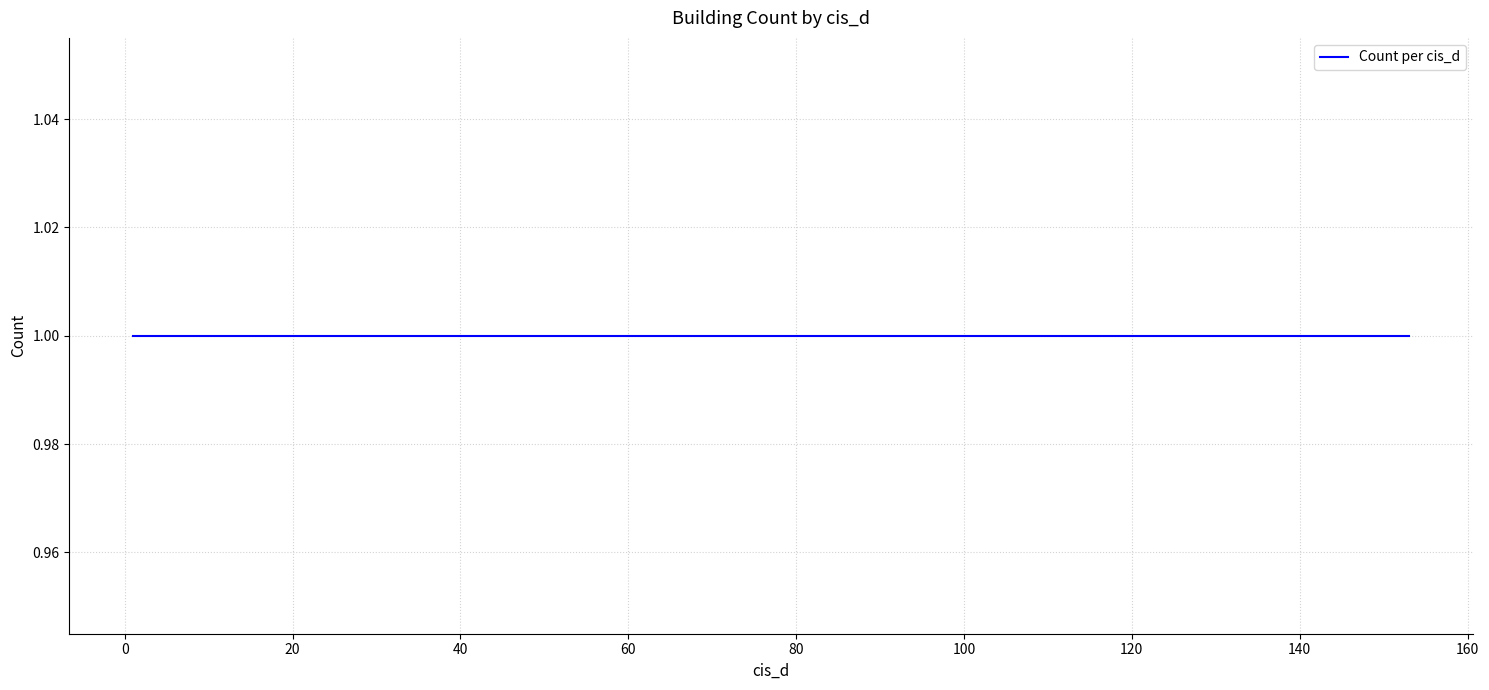

Rank the categories by value from lowest to highest.

2, 4, 5, 6, 8, 9, 15, 20, 24, 25, 30, 31, 35, 38, 40, 46, 49, 58, 59, 60